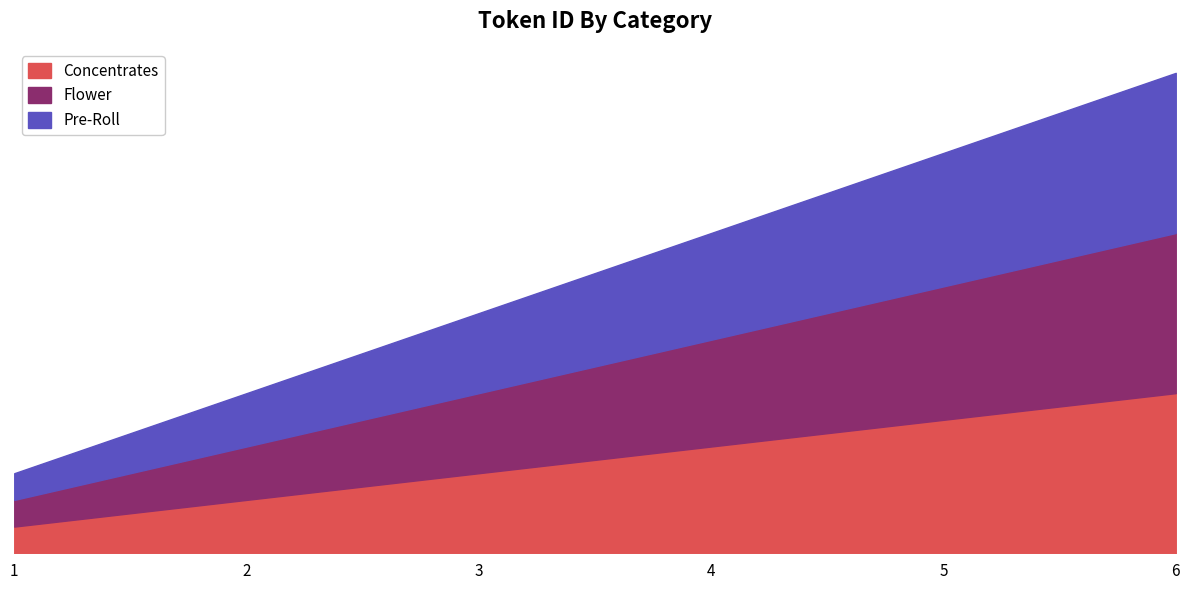

Which category has the lowest value across all series?

1